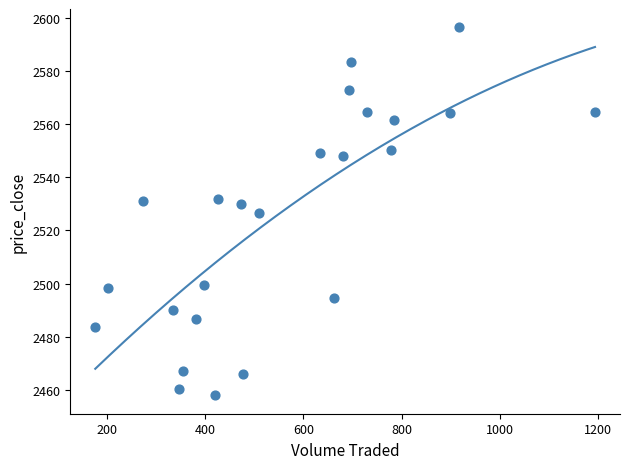

What is the range of X values (max minus min)?

1016.6